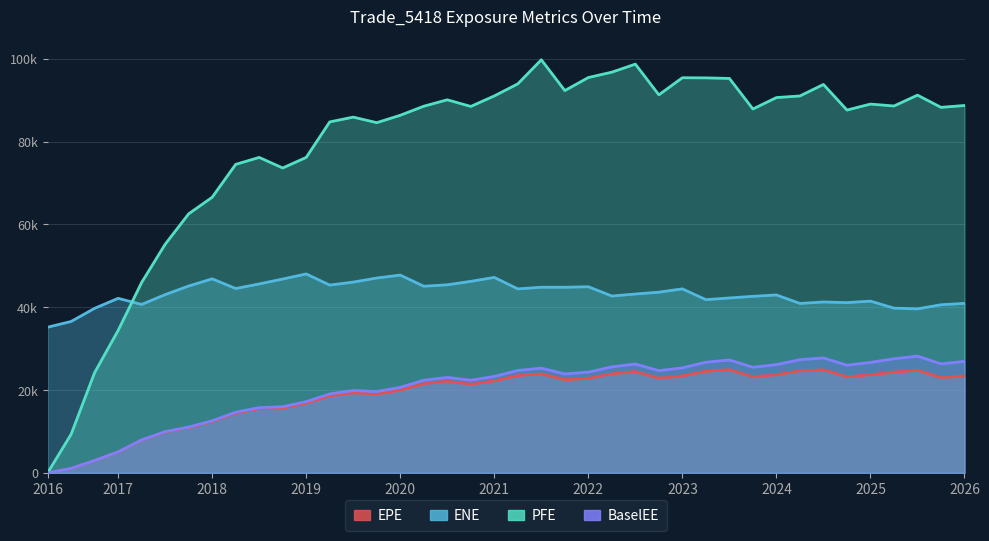

How many values in the BaselEE series exceed 23889?

20